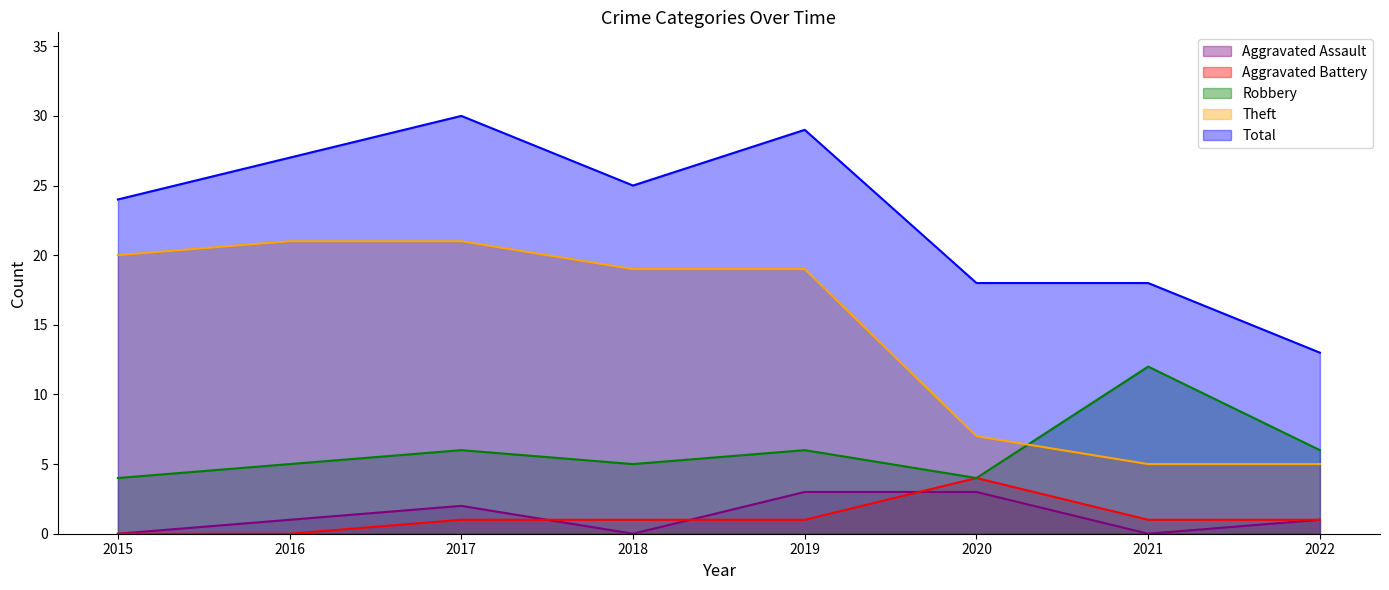

Between 2018 and 2019, which series saw the biggest shift?

Total